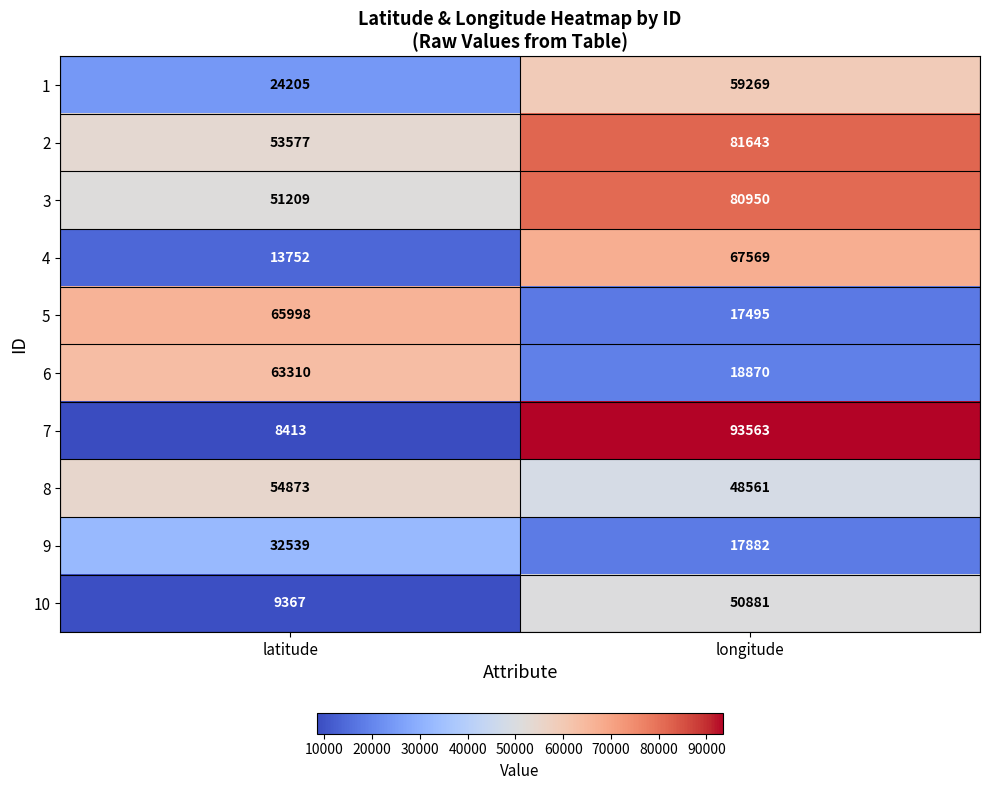

How many data points does each series have?

2